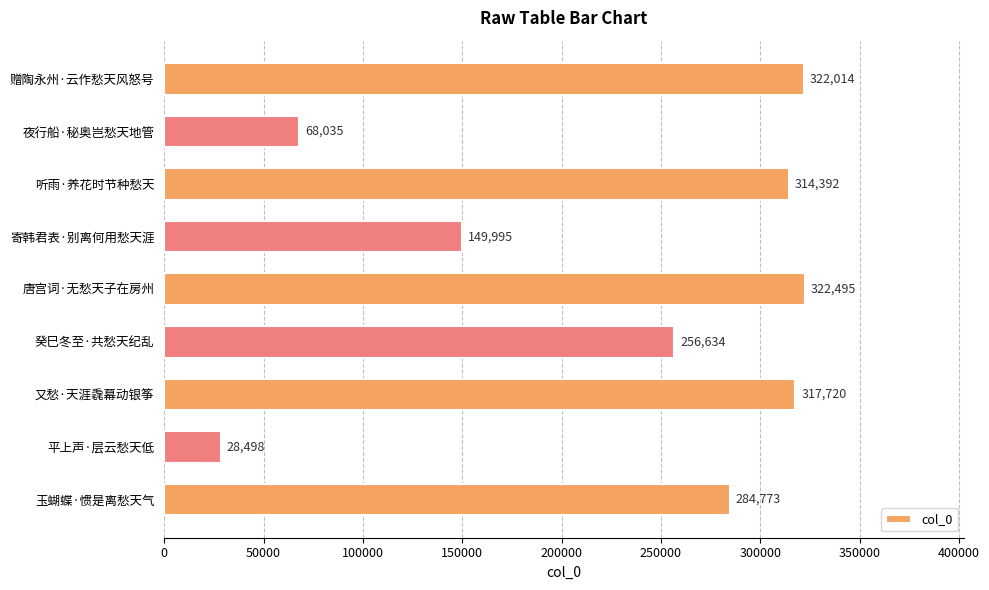

How many series are shown in this chart?

1